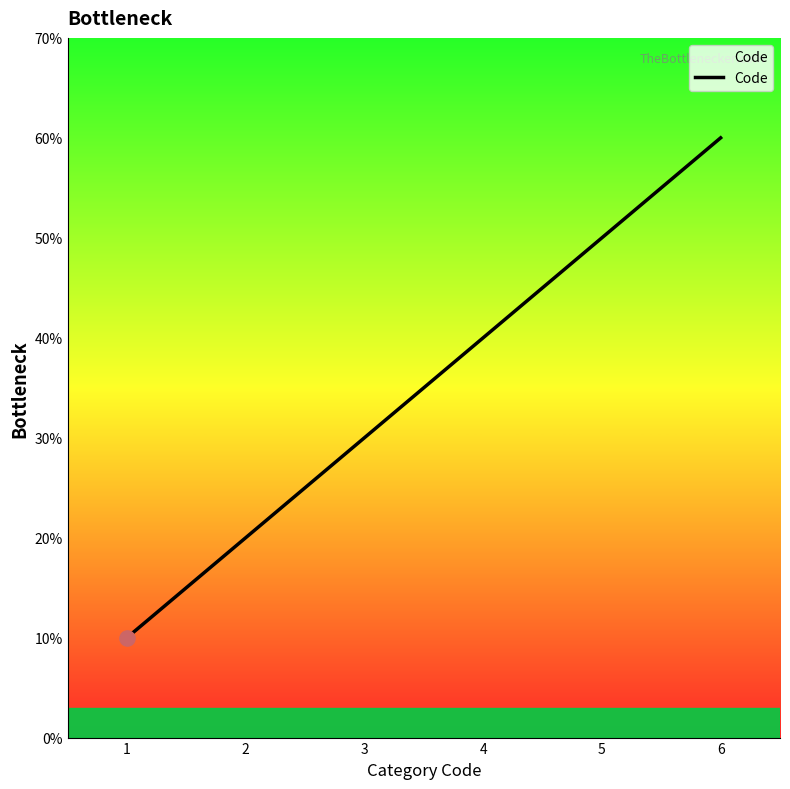

Does the chart have visible grid lines?

No